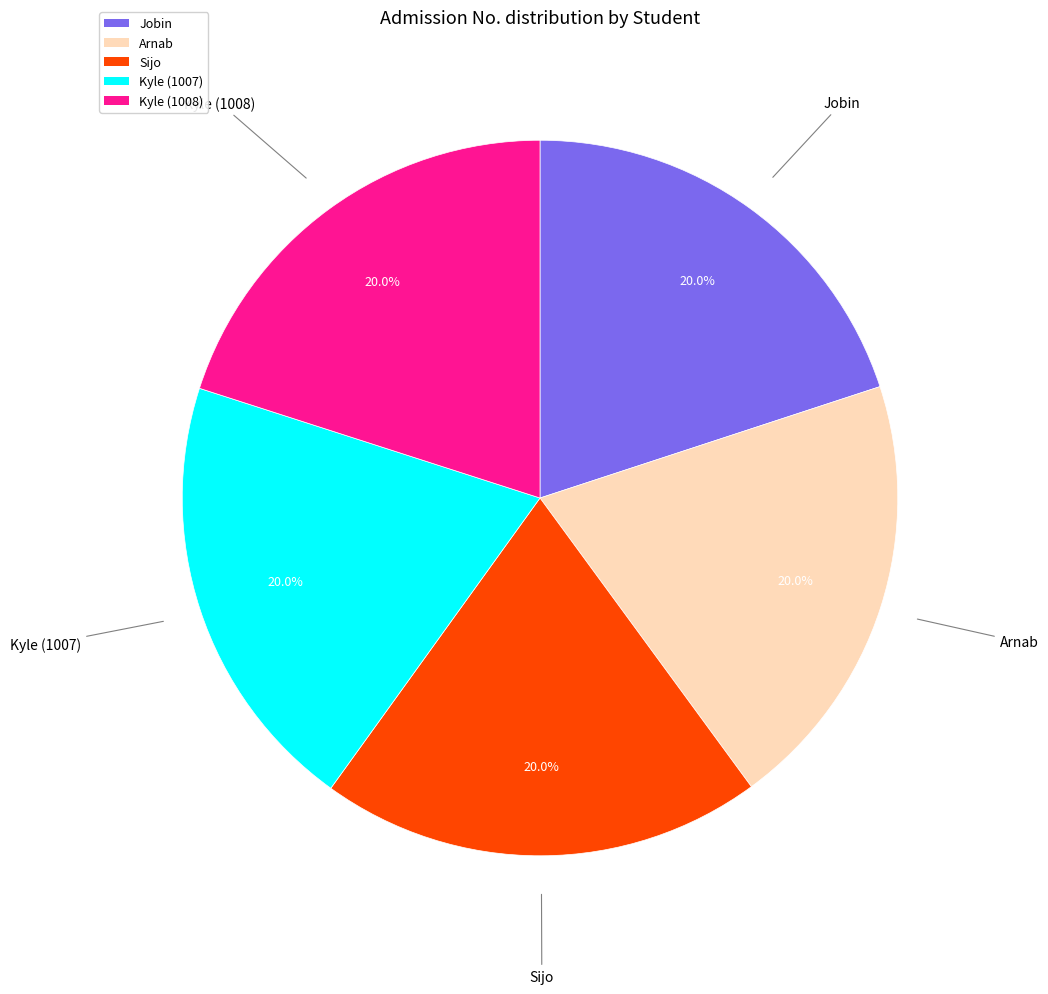

What is the ratio of the value at Jobin to the value at Kyle (1008)?

1.0